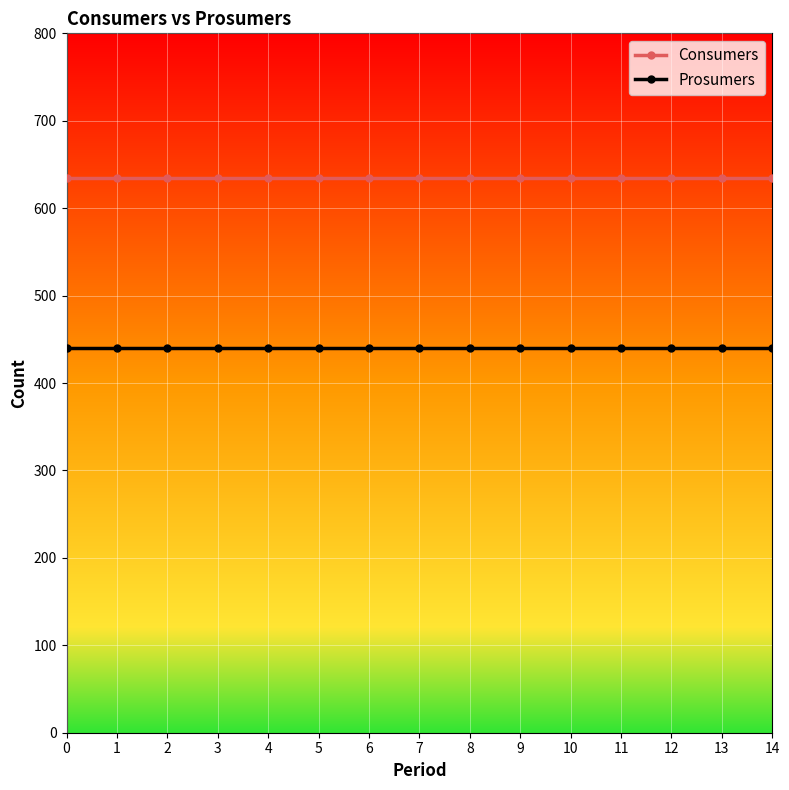

Reading left to right, extract all data points from this chart.

Consumers: 635	635	635	635	635	635	635	635	635	635	635	635	635	635	635
Prosumers: 440	440	440	440	440	440	440	440	440	440	440	440	440	440	440